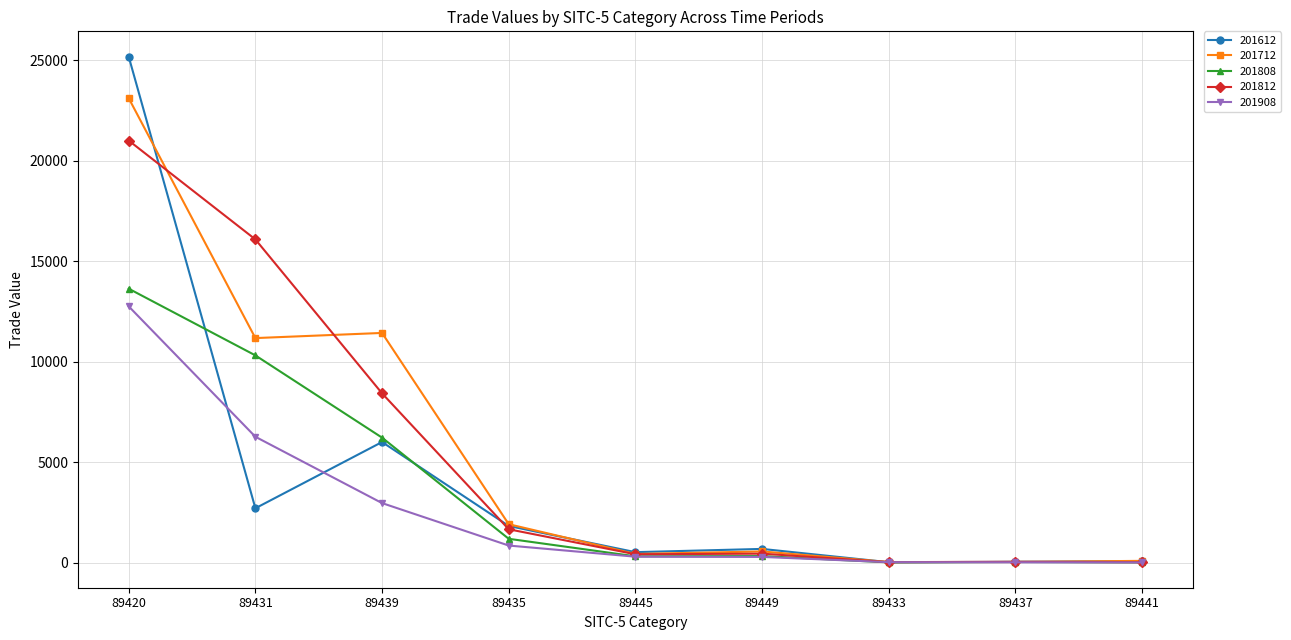

What is the approximate value of 201908 at 89435?

848.6